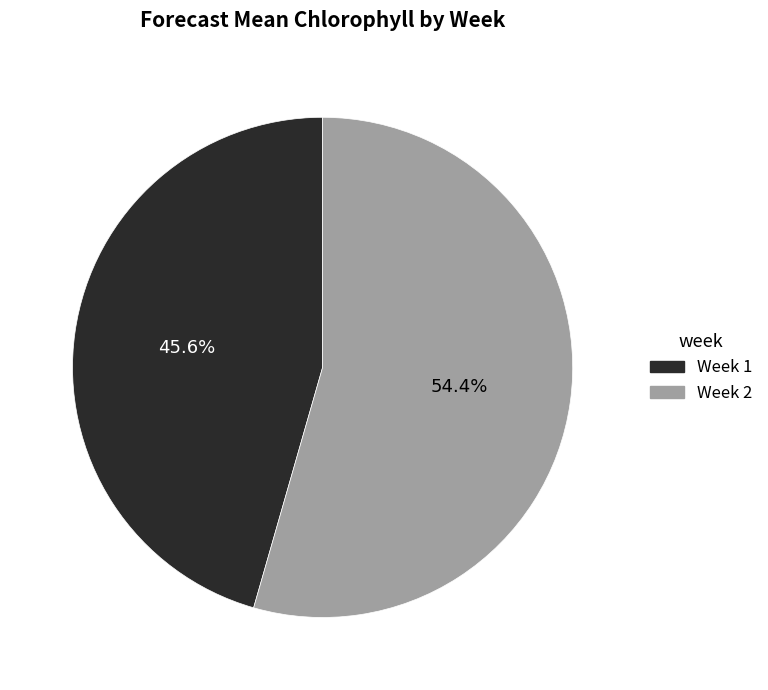

Does any single category account for the majority?

Yes